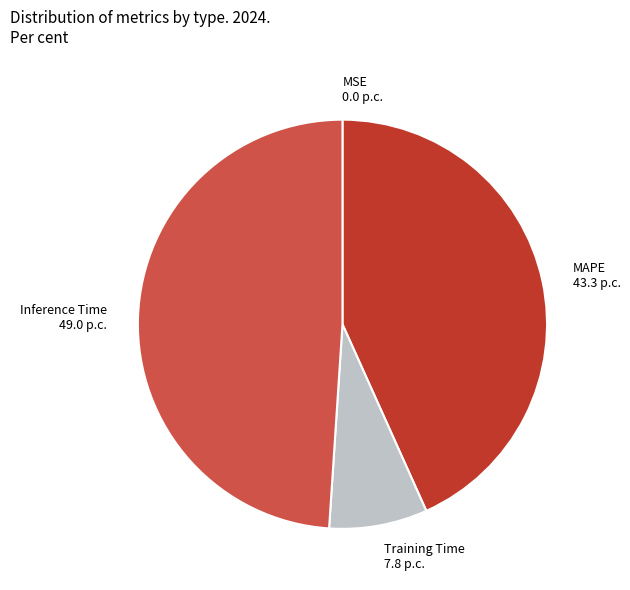

Which has a higher value, MAPE or Training Time?

MAPE